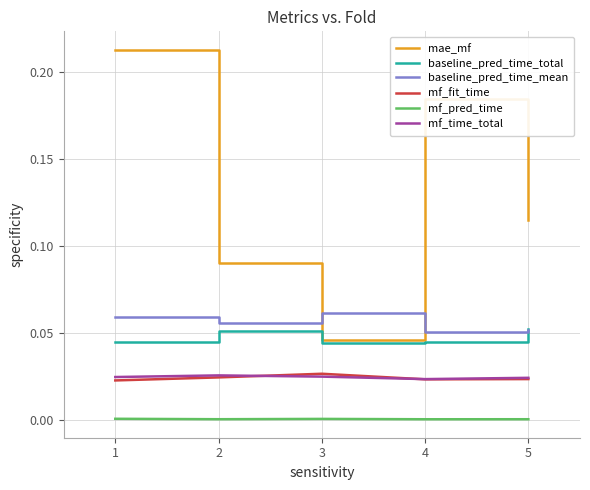

True or false: mae_mf and mf_pred_time cross at least once.

False